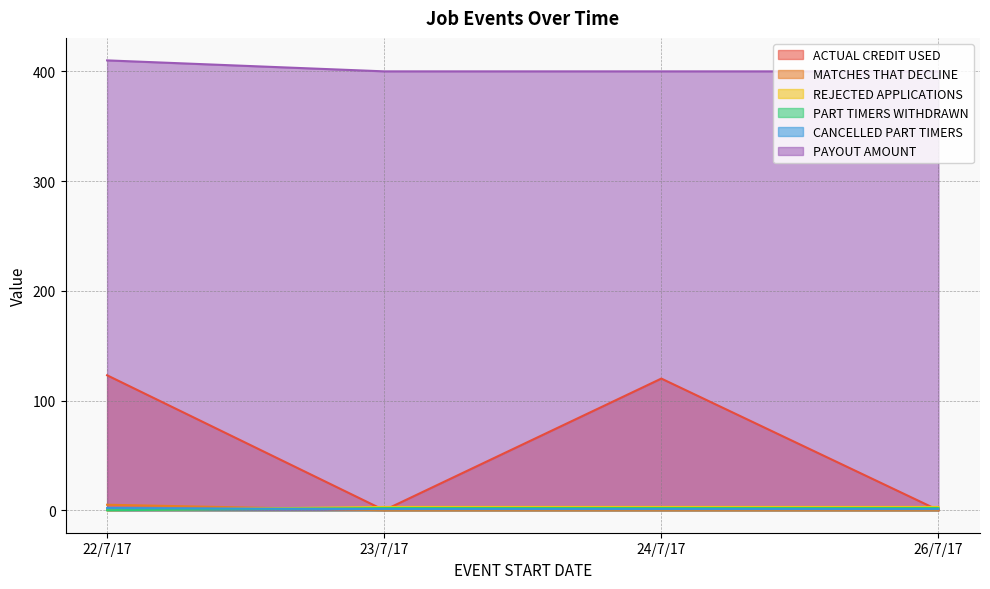

How many positive values does the MATCHES THAT DECLINE series have?

1